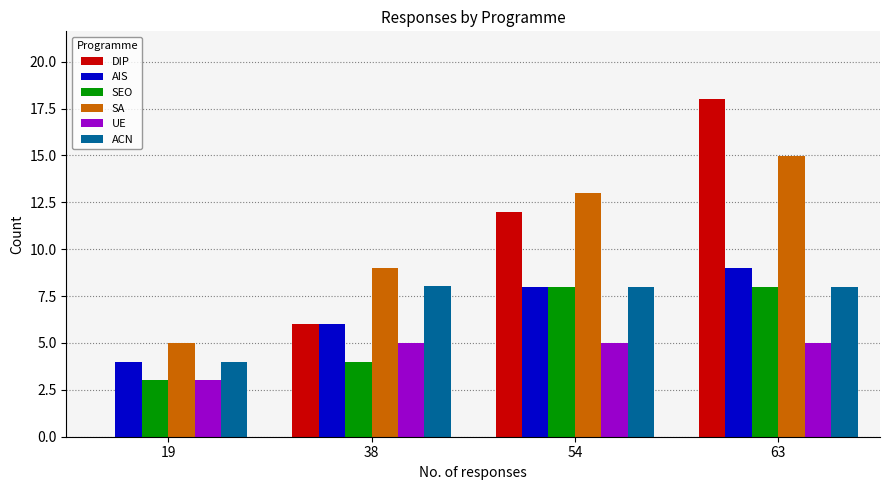

What is the total value across all series at 19?

19.0